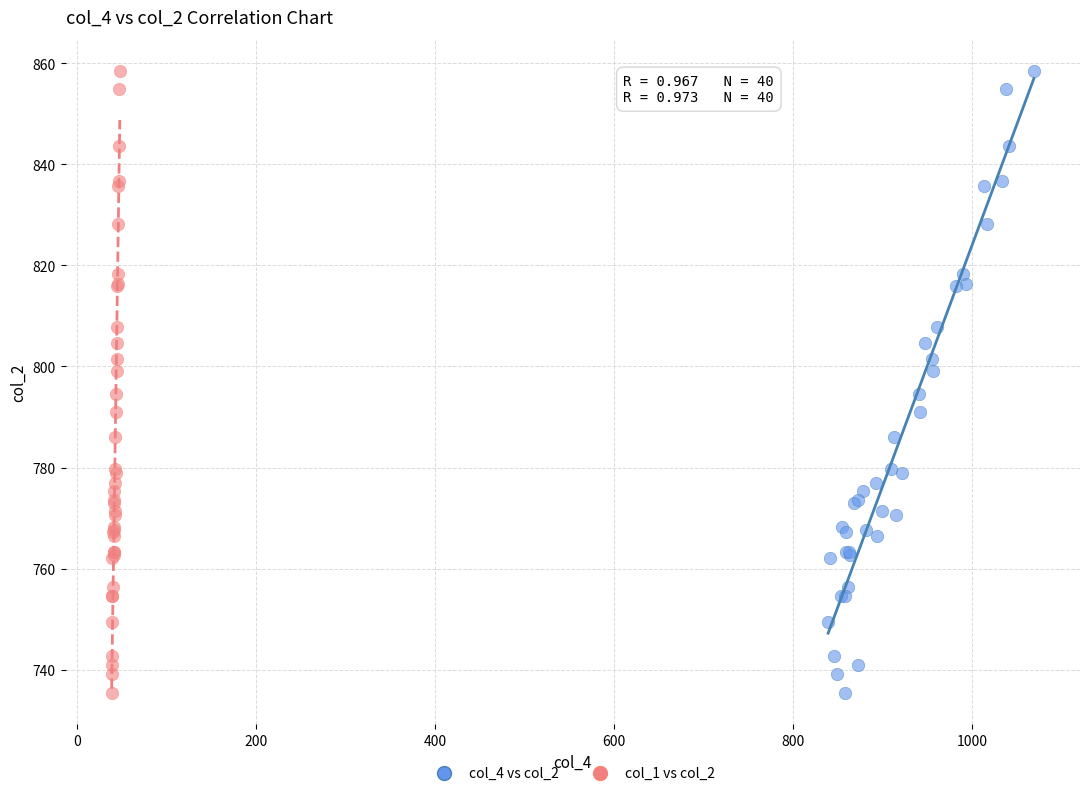

What are all the series names shown in the legend?

col_4 vs col_2, col_1 vs col_2